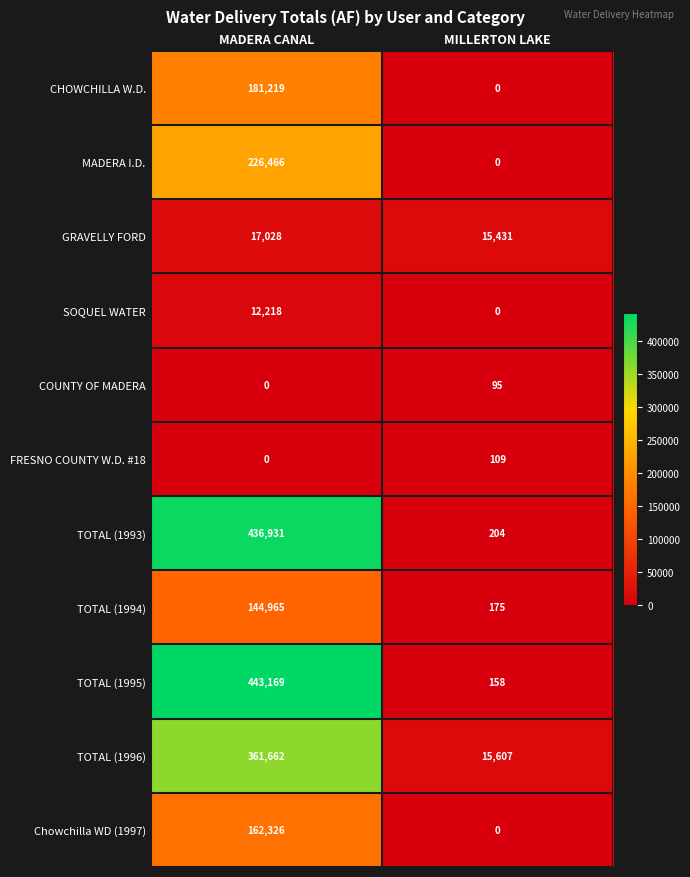

Is it true that TOTAL (1996) equals 25651 at MILLERTON LAKE?

False